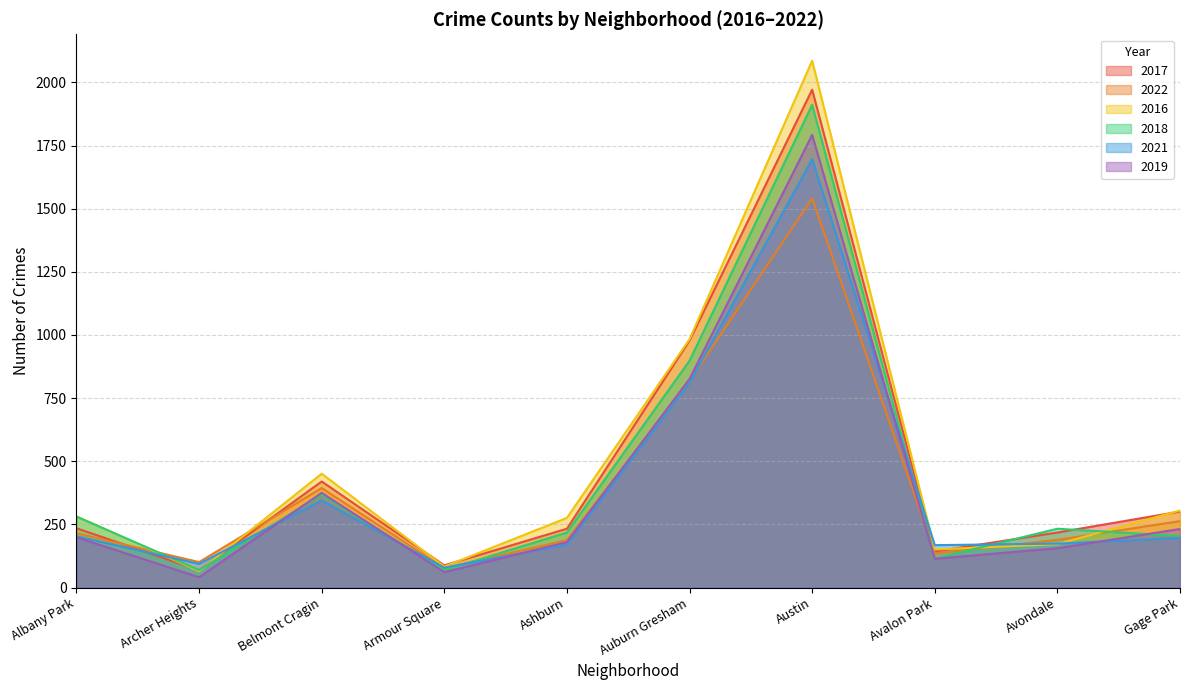

Is the value of 2017 at Avondale greater than the value of 2016 at Archer Heights?

Yes